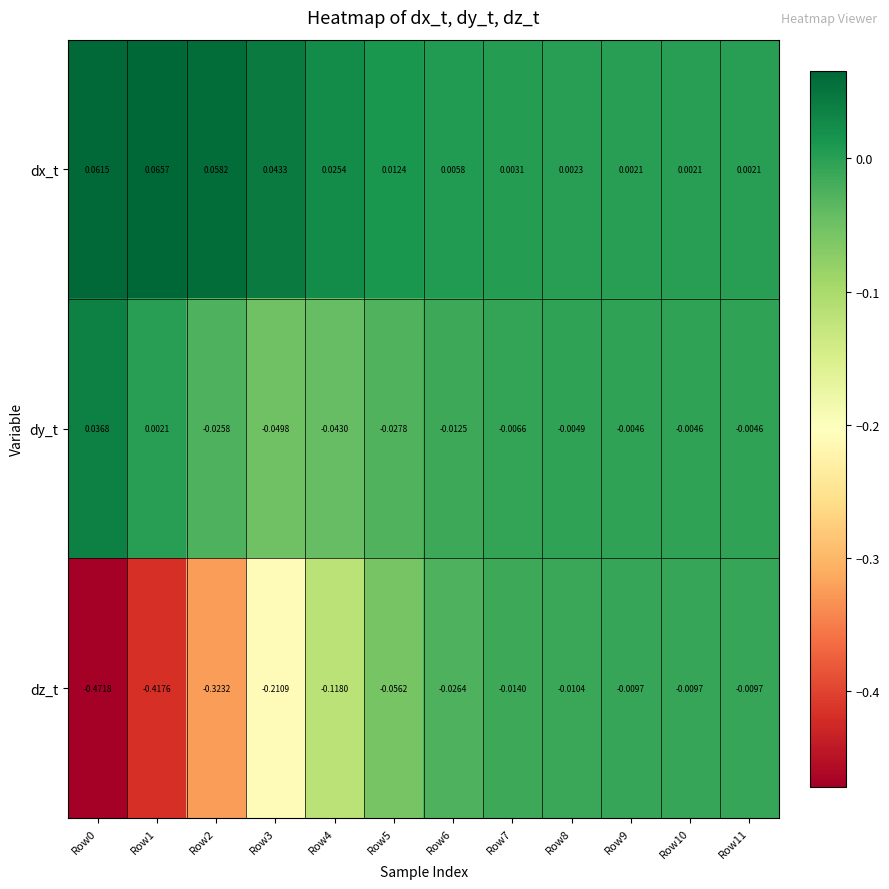

Which series has the widest spread of values?

dz_t